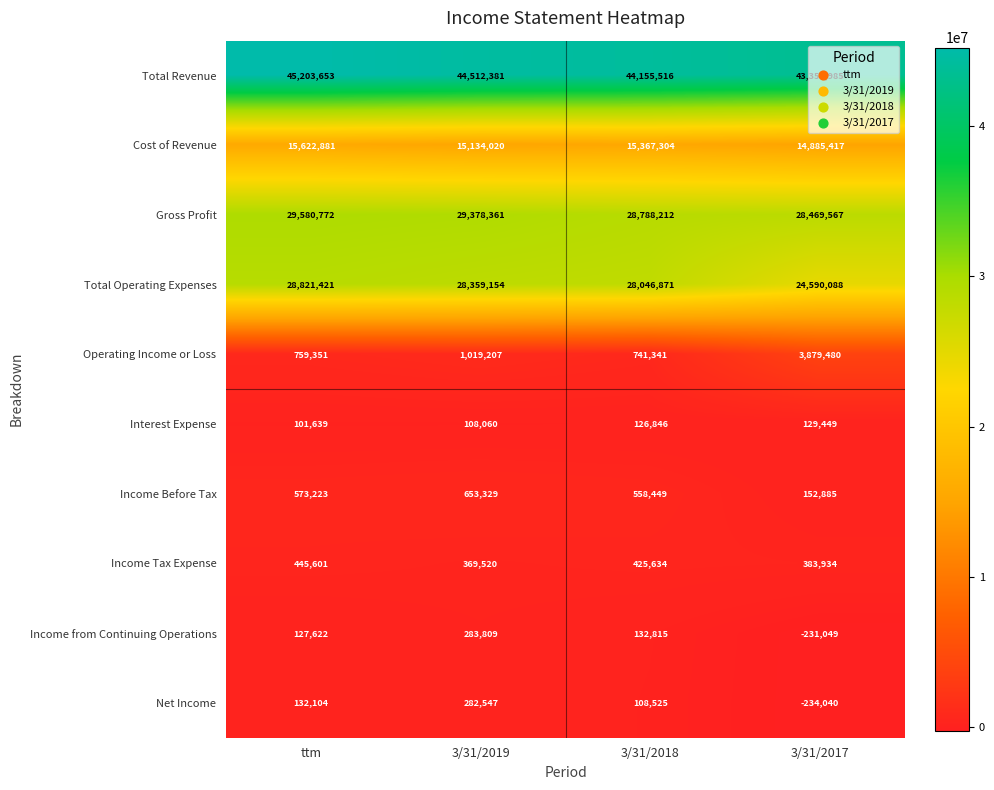

At how many categories does at least one series exceed 25911799?

4